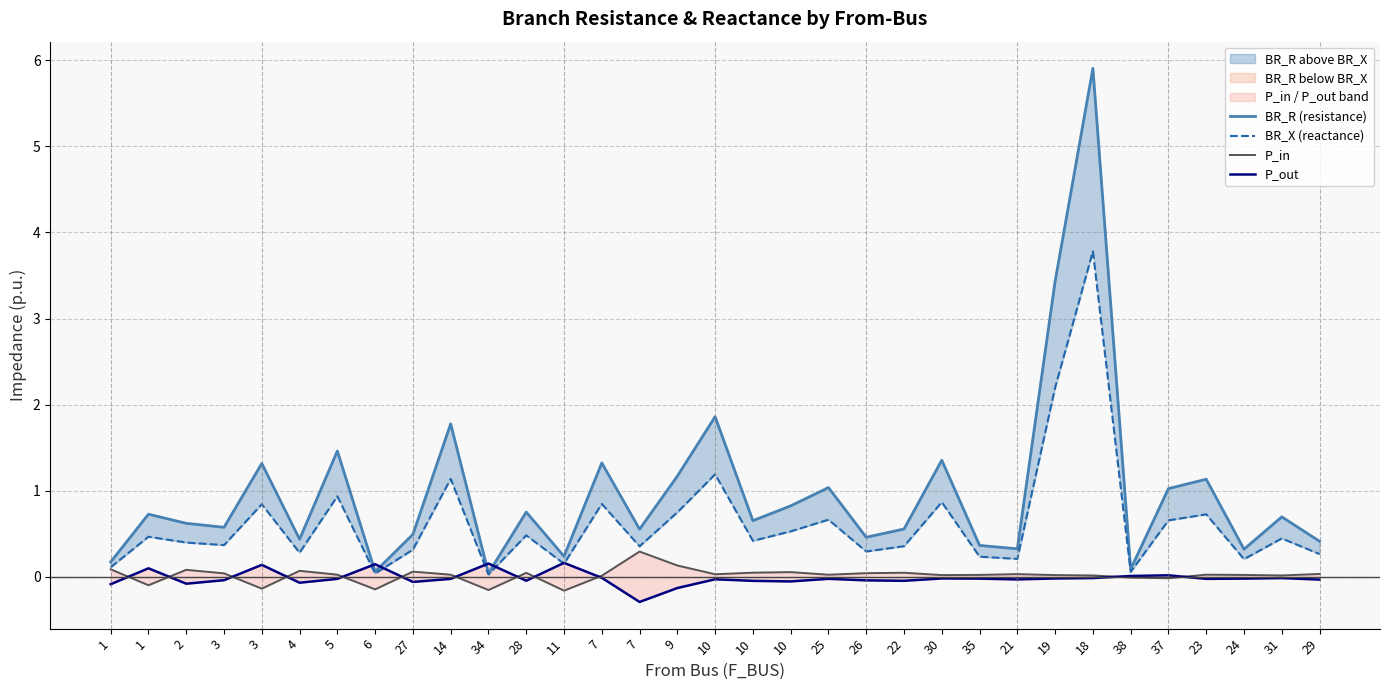

How many positive values does the P_out series have?

7